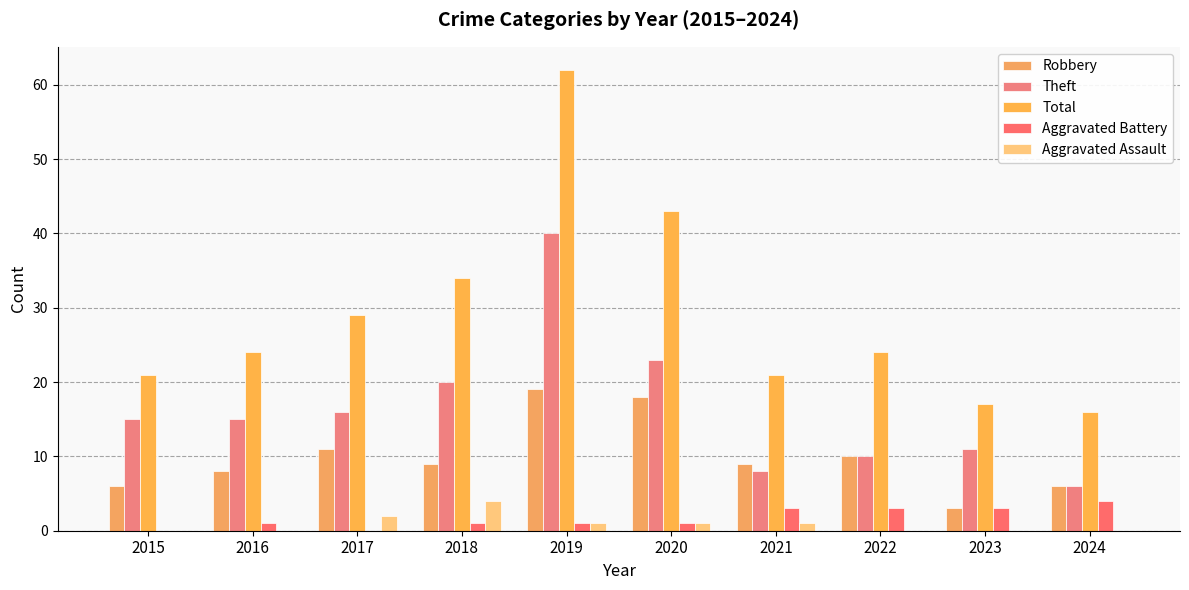

At which label does Theft first exceed 15?

2017